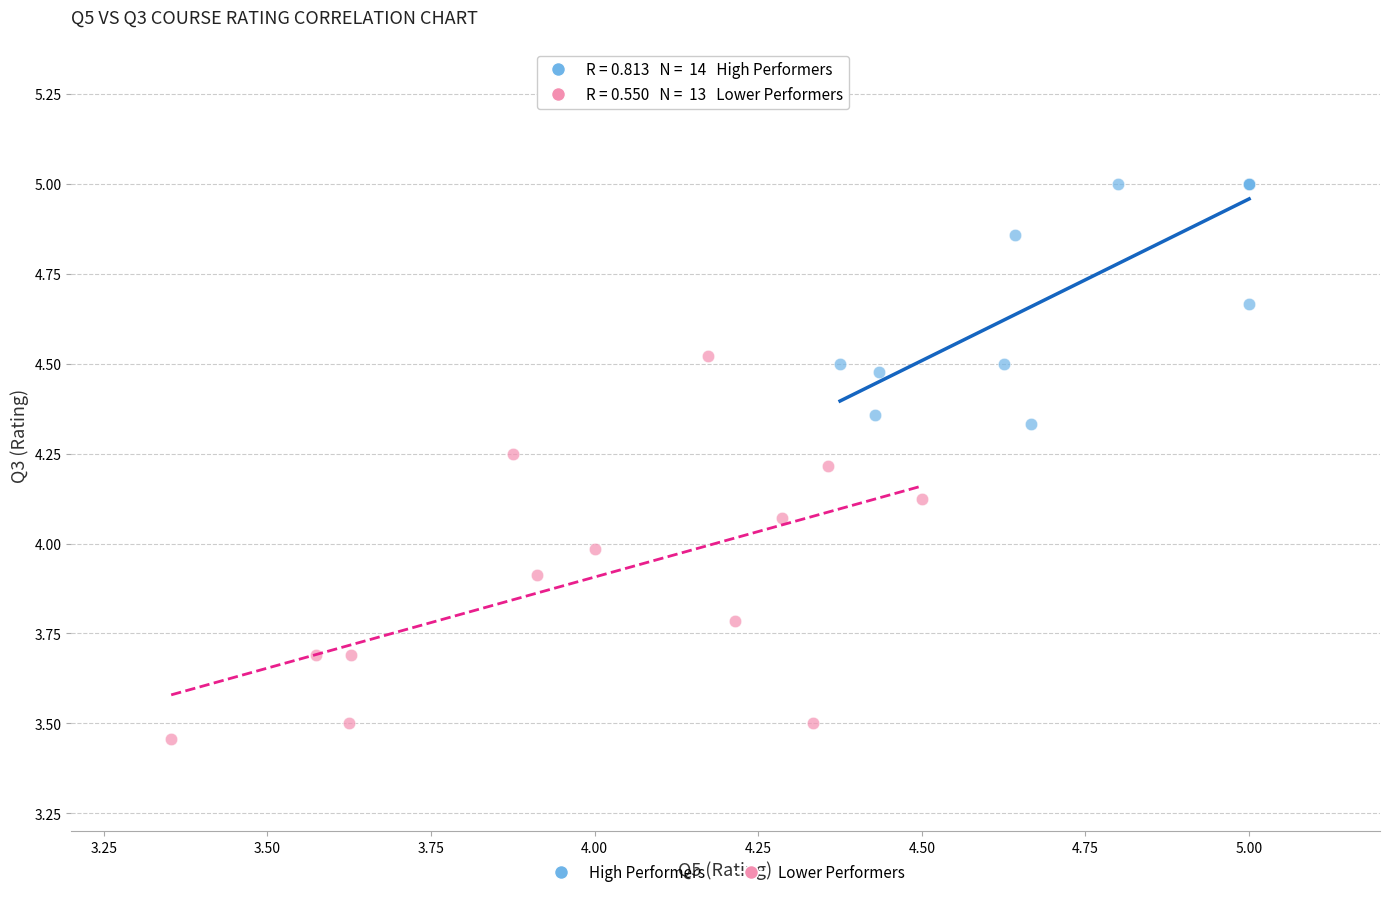

Which series has the largest Y range (max minus min)?

Lower Performers